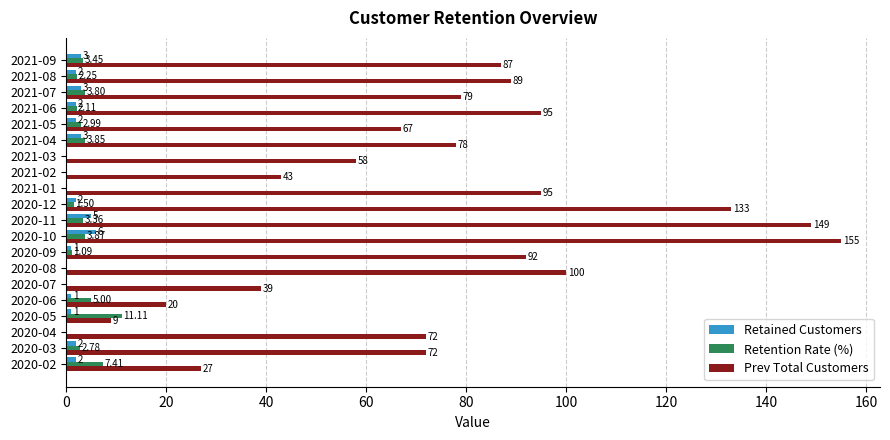

Is the value of Retention Rate (%) at 2020-10 greater than the value of Retained Customers at 2020-02?

Yes